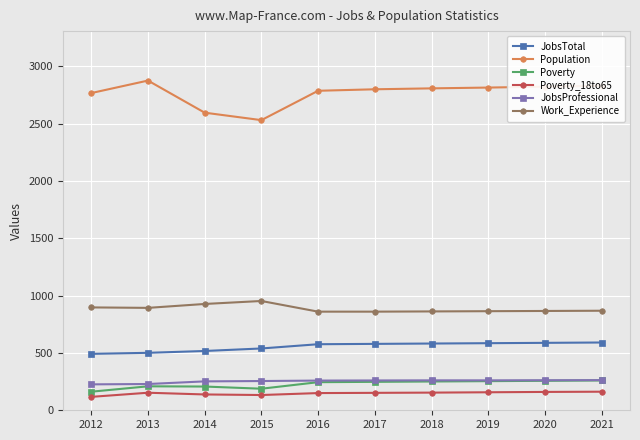

Which series has the largest total across all categories?

Population